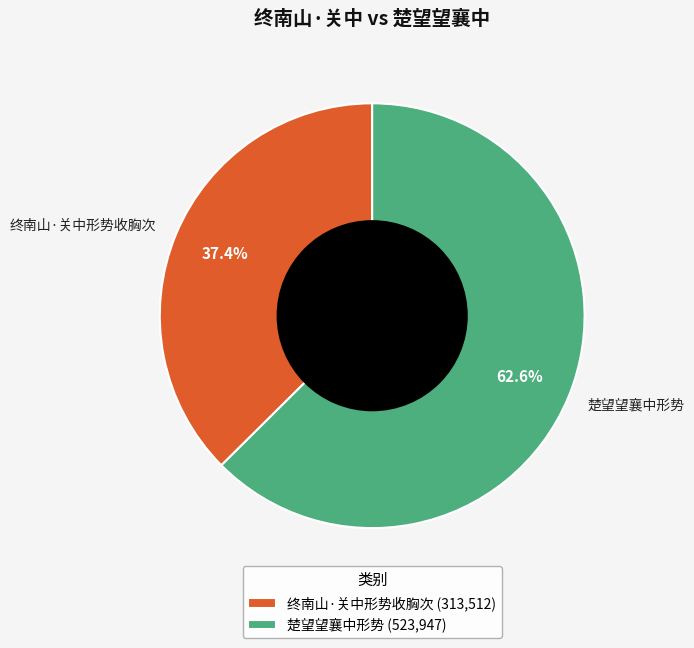

Combined, do 终南山·关中形势收胸次 and 楚望望襄中形势 account for over 50%?

Yes